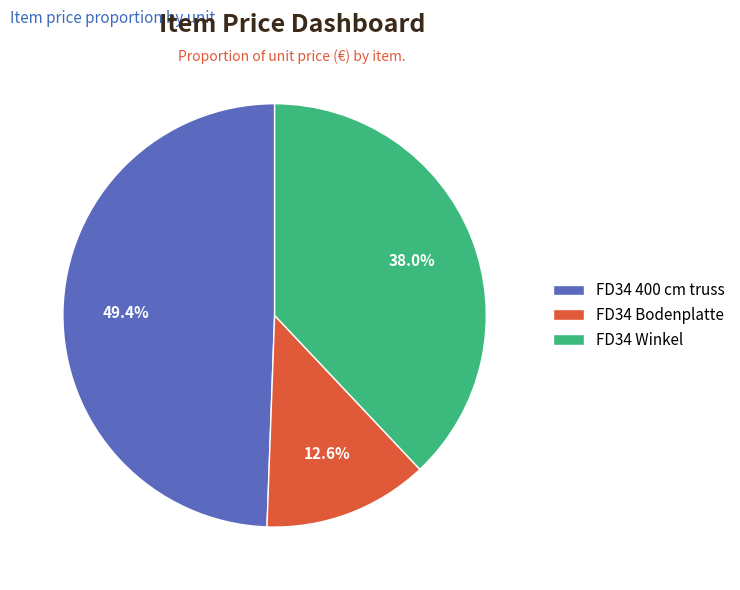

Which has a higher value, FD34 Bodenplatte or FD34 Winkel?

FD34 Winkel